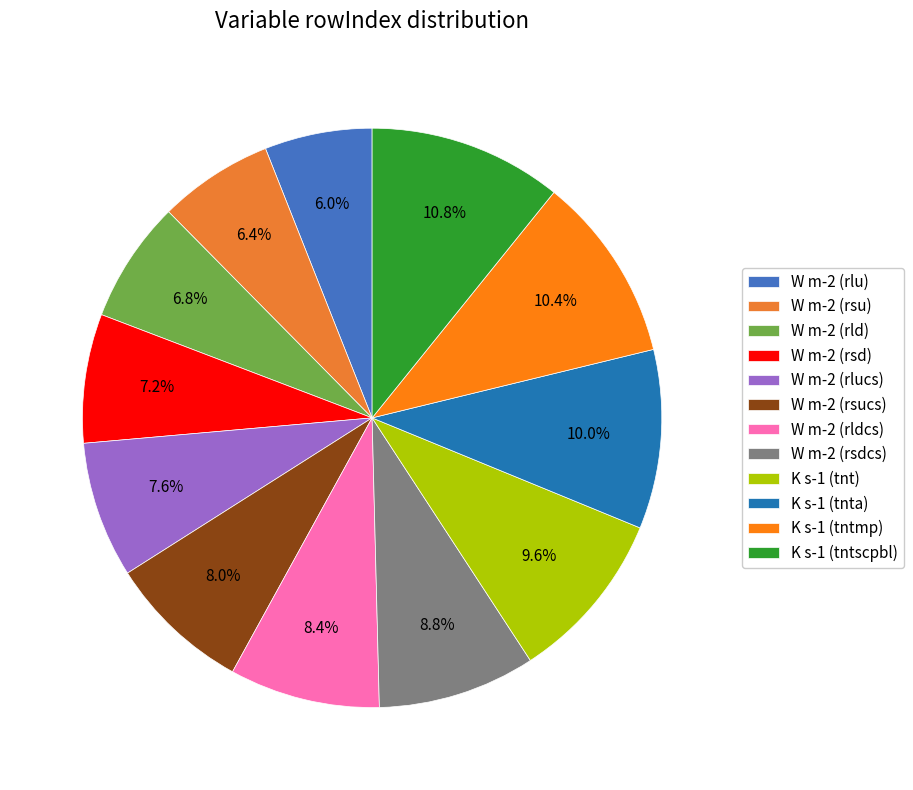

Which has a higher value, W m-2 (rsu) or W m-2 (rld)?

W m-2 (rld)